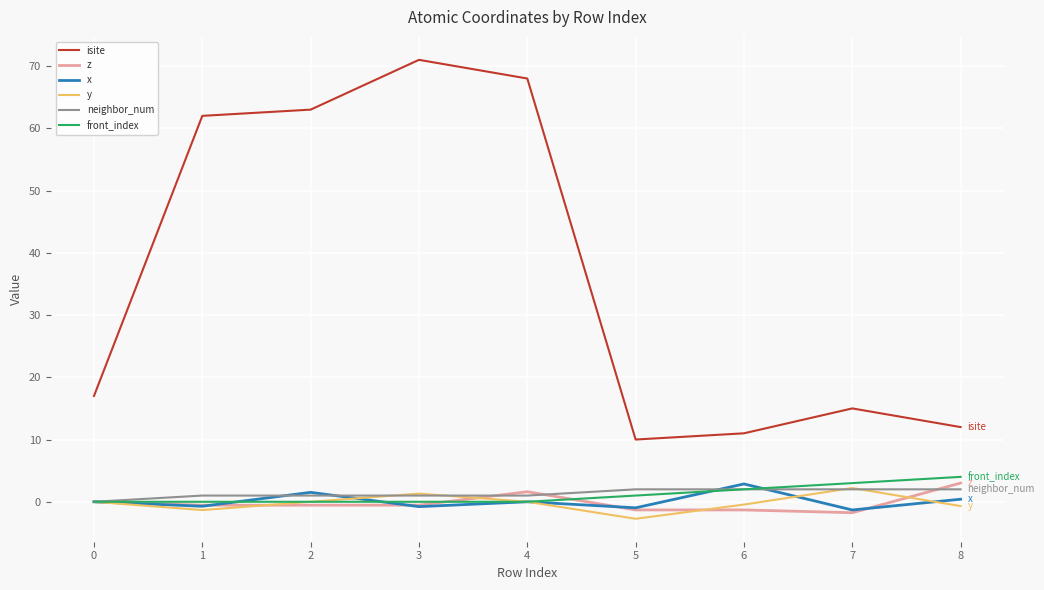

After their last crossing, which series has the higher values: front_index or x?

front_index